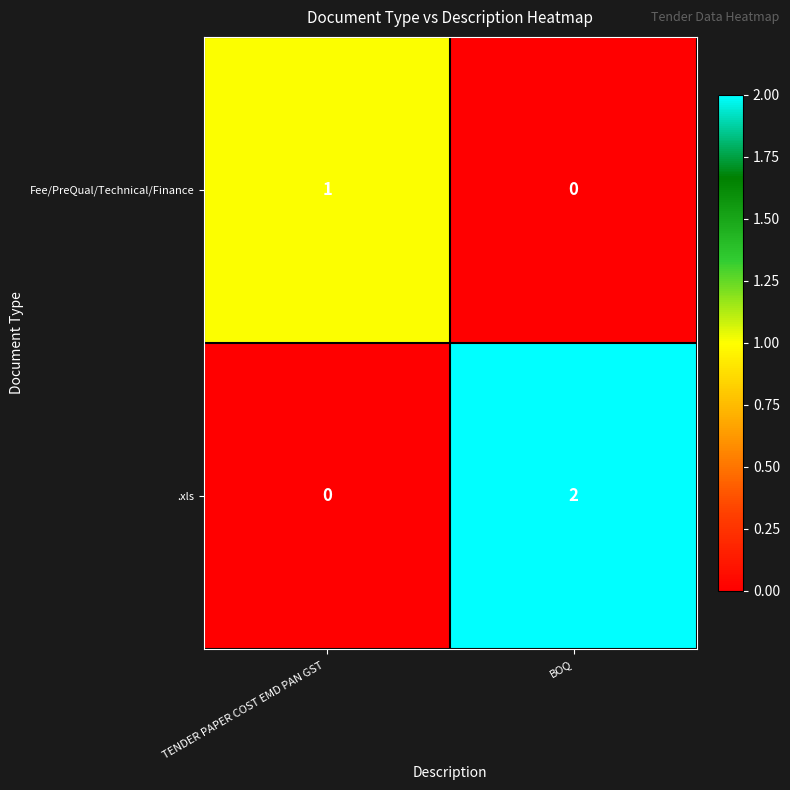

Rank the series at BOQ from highest to lowest value.

.xls, Fee/PreQual/Technical/Finance